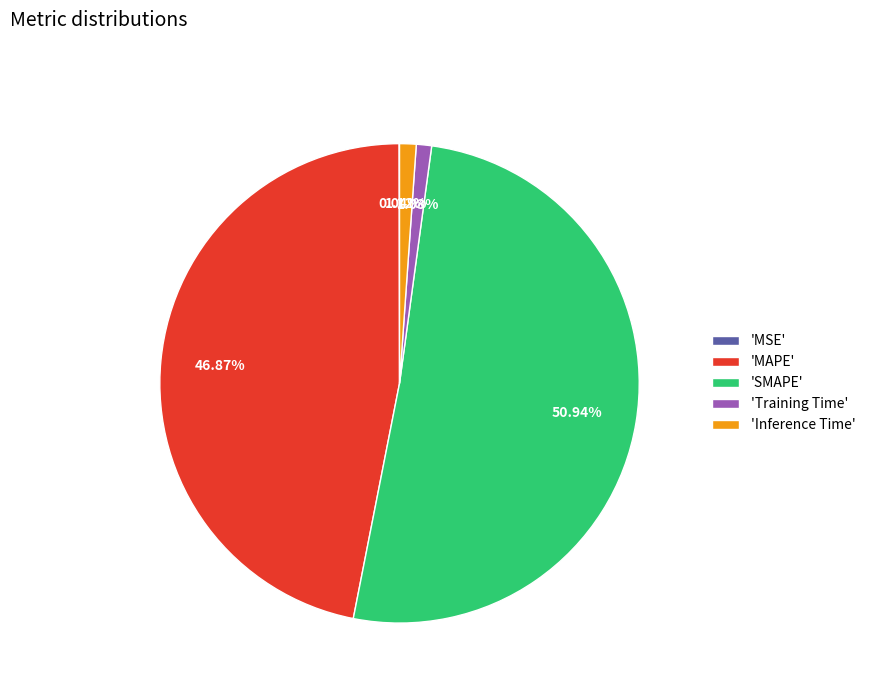

Does any single category account for the majority?

Yes